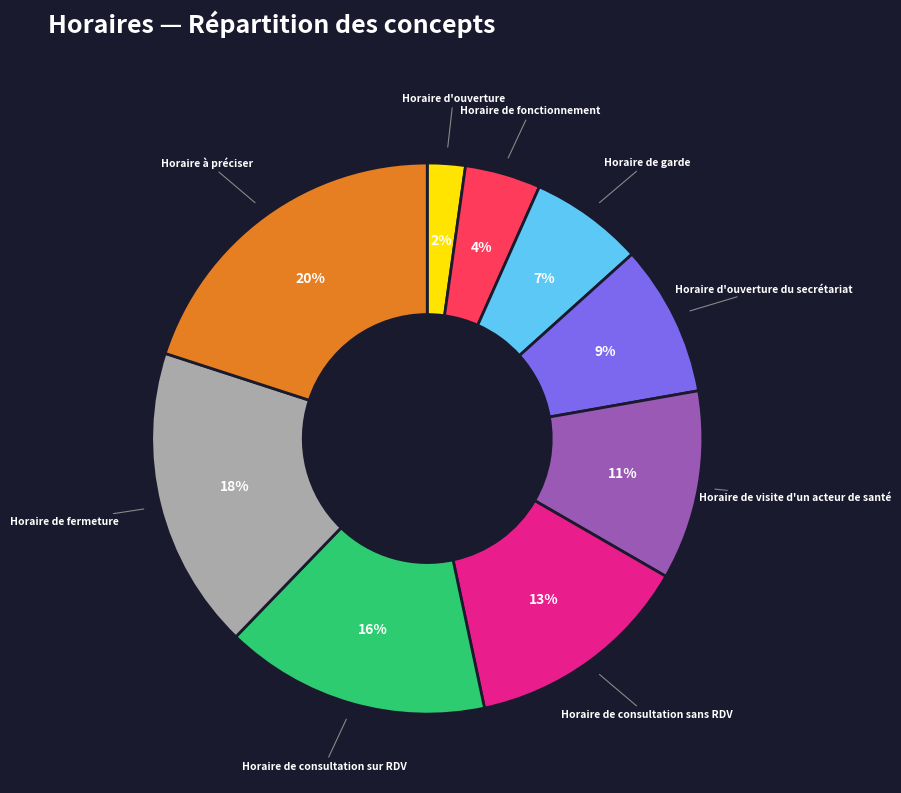

To the nearest percent, what is the average slice percentage?

11%